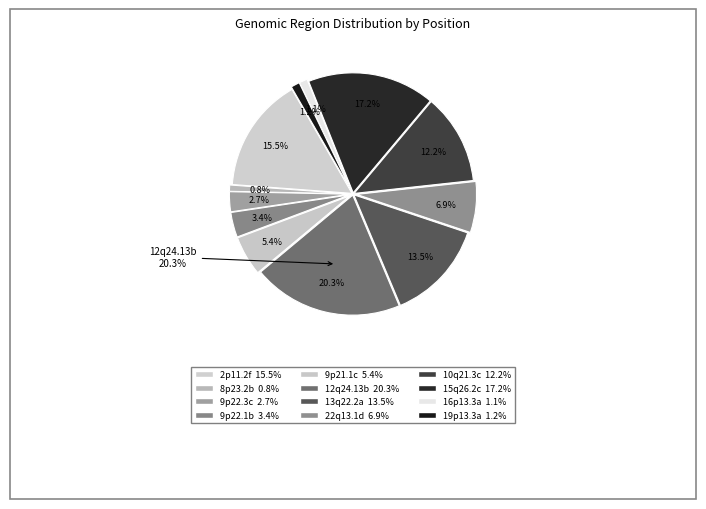

What percentage is the 12q24.13b slice, to the nearest percent?

20%